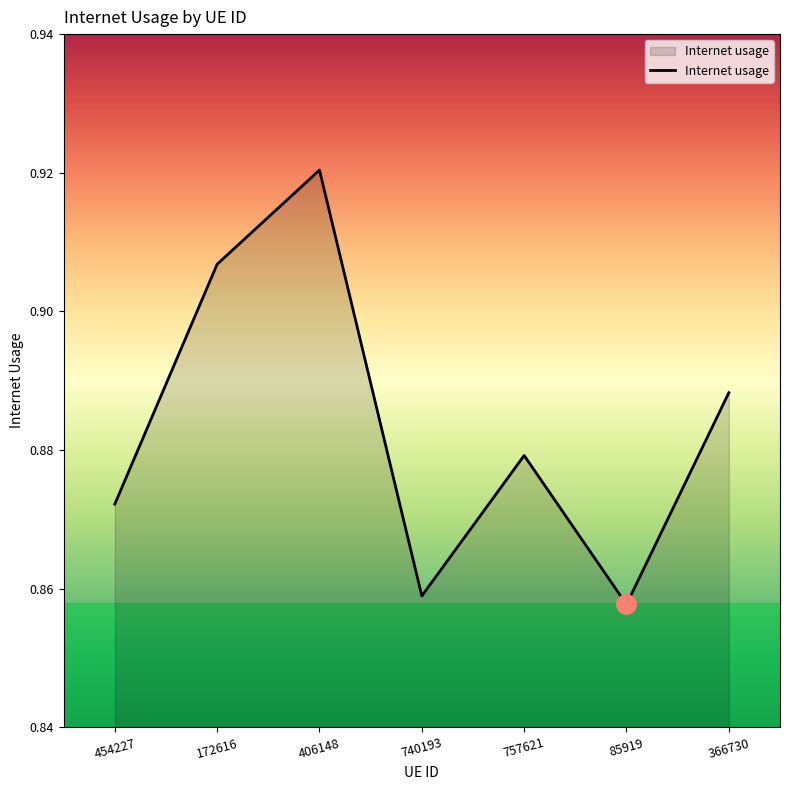

What is the sum of the values at 740193 and 366730?

1.7